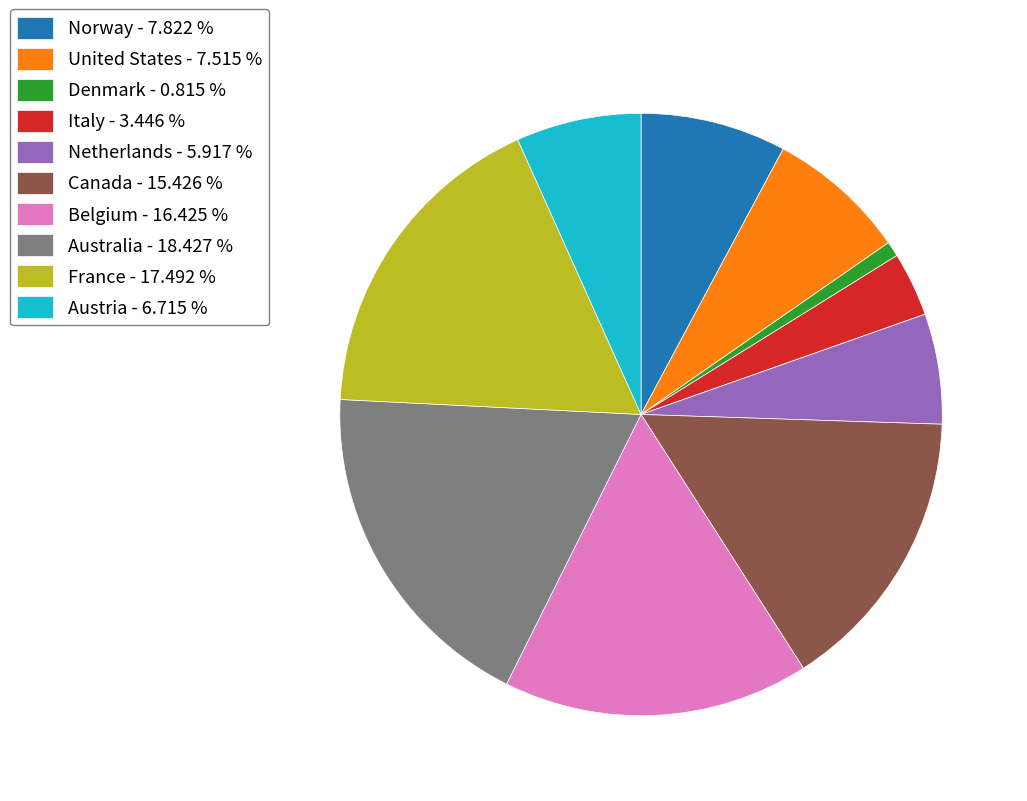

Approximately how many times larger is the value at Norway compared to Canada?

0.5